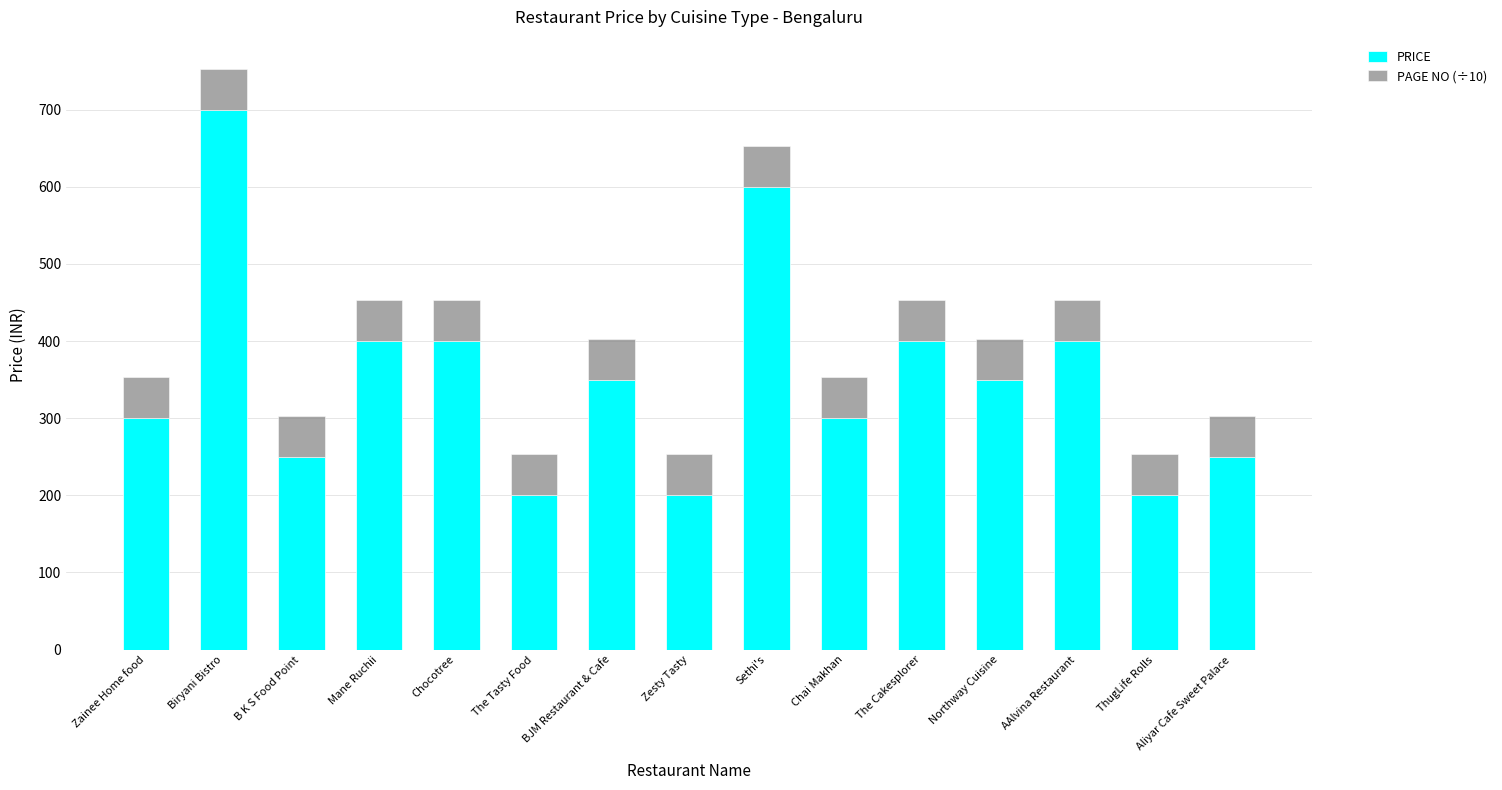

Is it true that PRICE equals 200 at The Tasty Food?

True